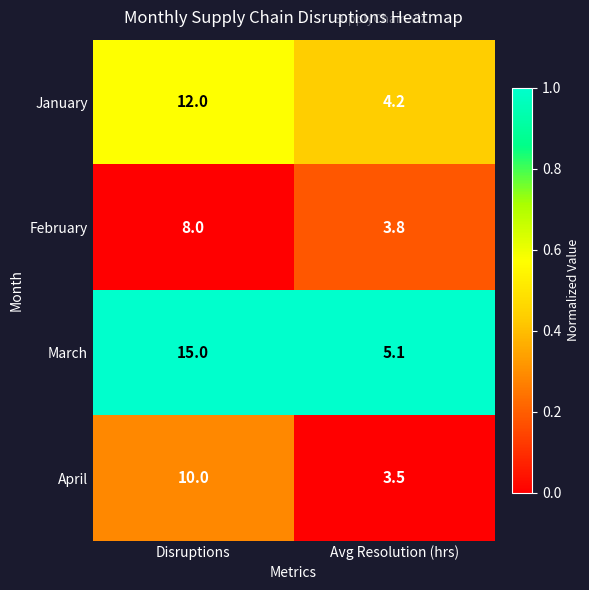

Is it true that January equals 21.6 at Disruptions?

False